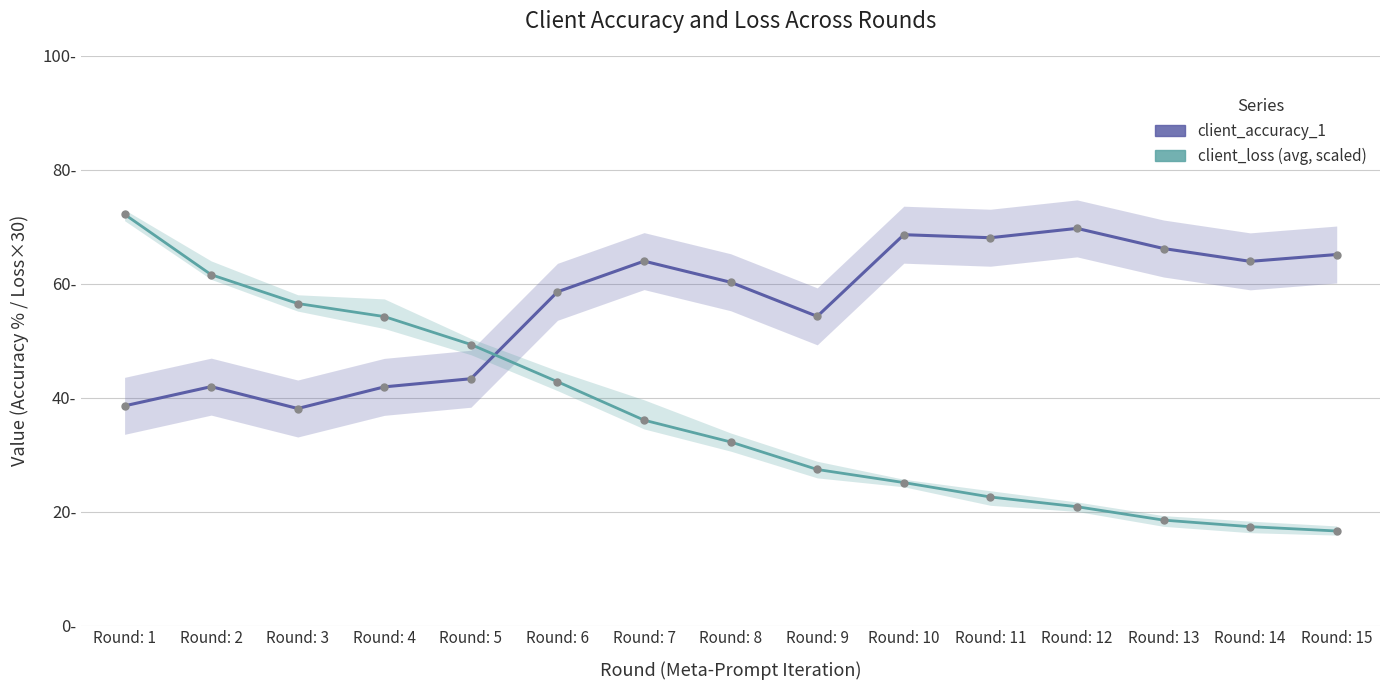

What is the value of the client_loss (avg, scaled) point at the 15th from the left?

16.6